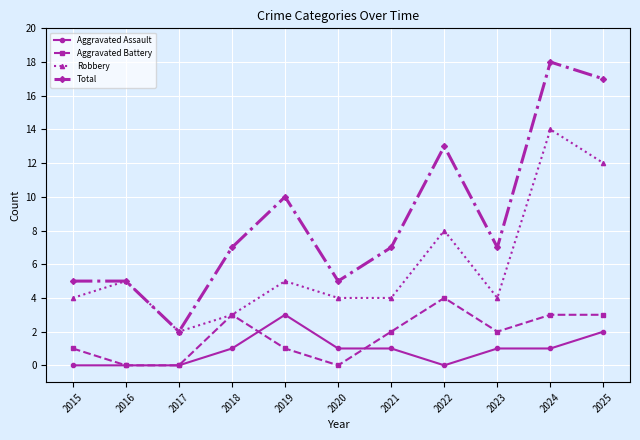

What is the spread (max minus min) of values at 2015?

5